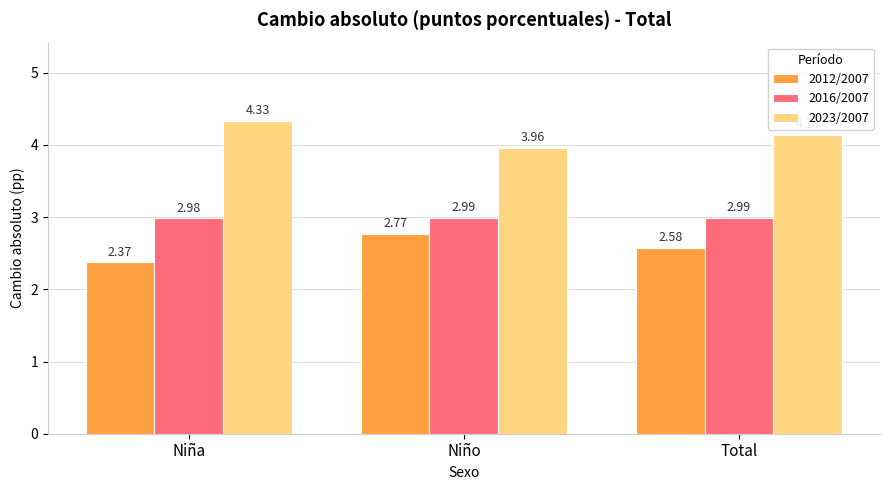

Count the 2012/2007 values in the range 2 to 3.

3